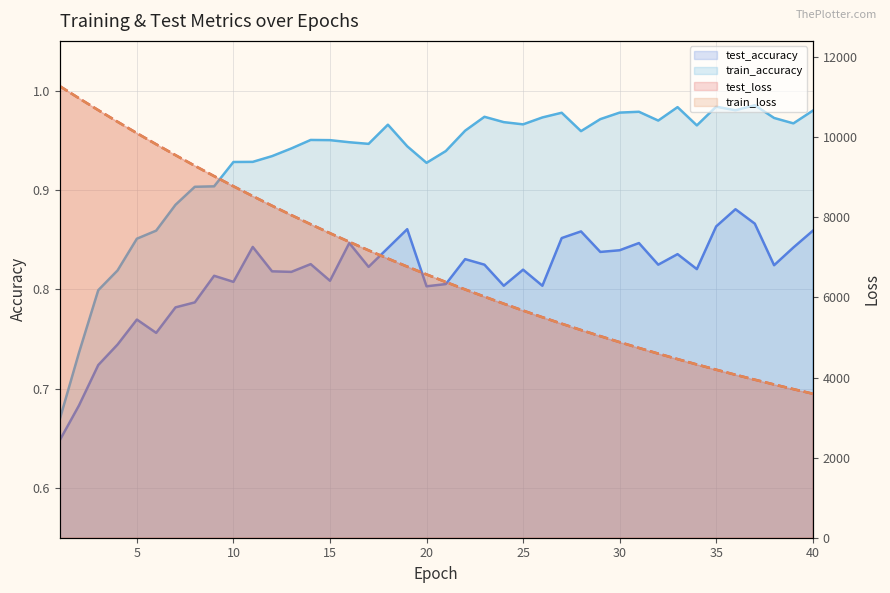

What value does the test_loss series have at 25?

5505.9